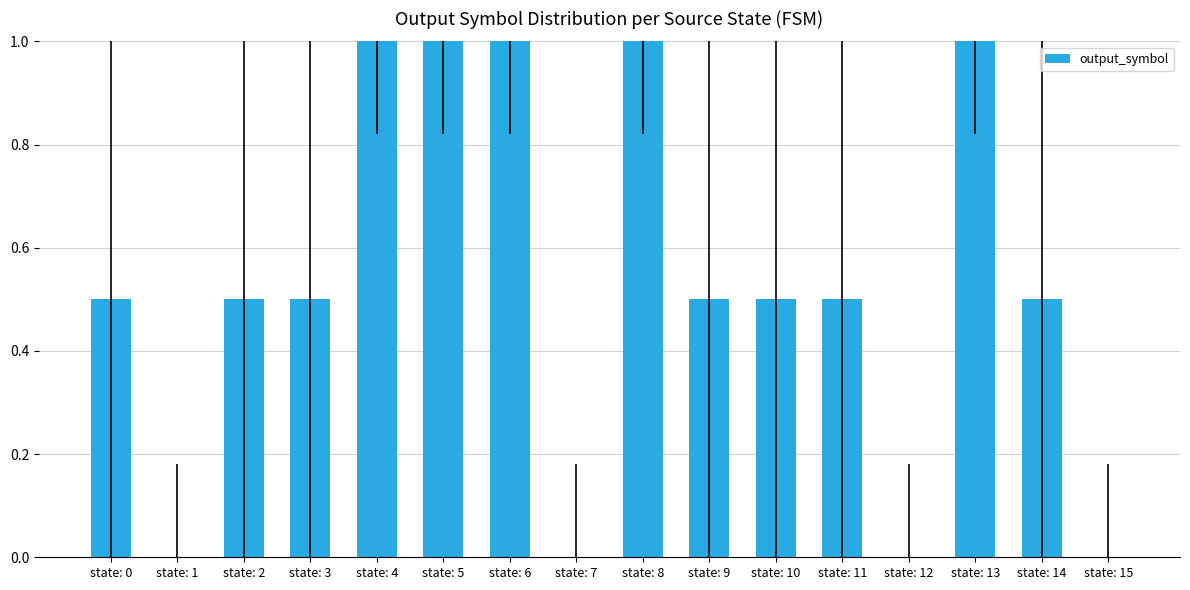

What is the sum of the values at state: 11 and state: 14?

1.0